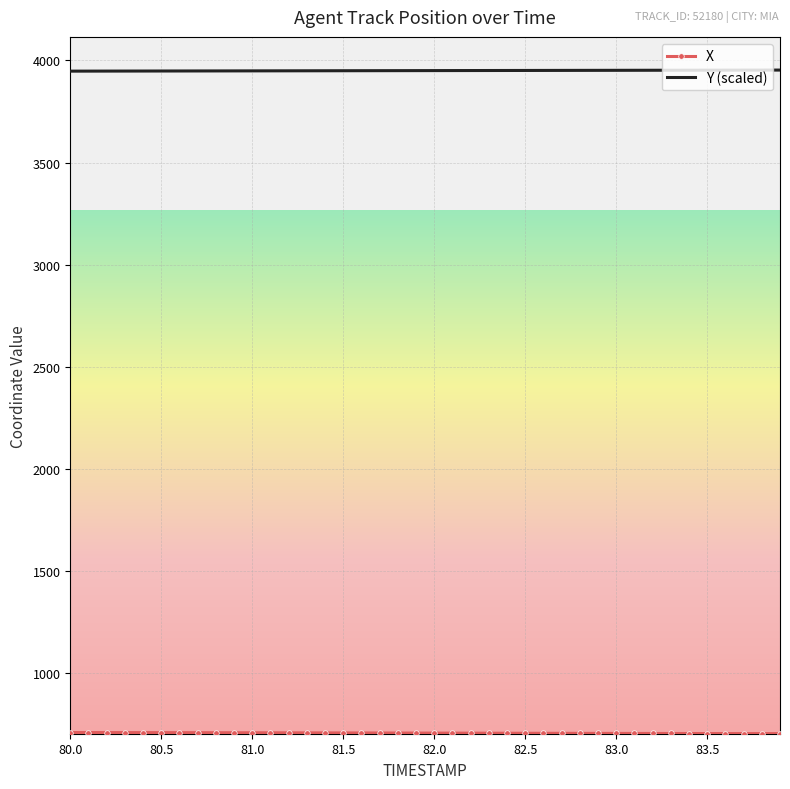

Which series has the largest total across all categories?

Y (scaled)